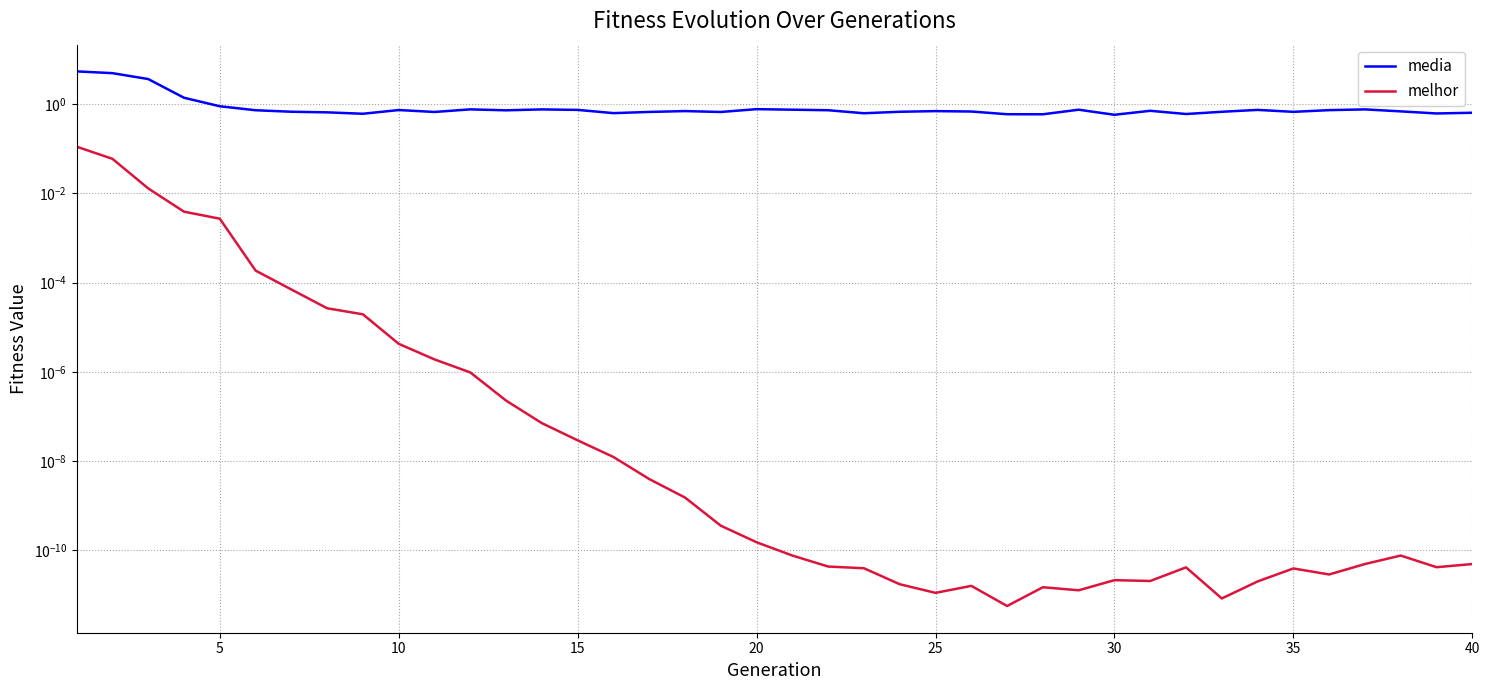

Is the value of melhor at 13 greater than the value of media at 24?

No